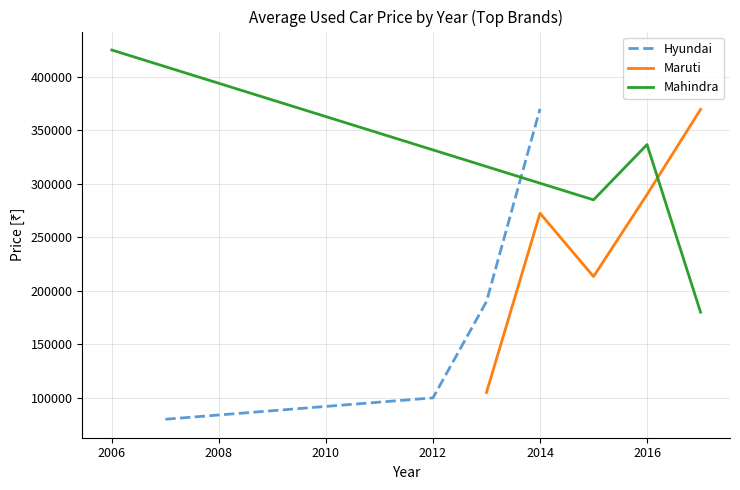

What is the highest value of the Hyundai series?

370000